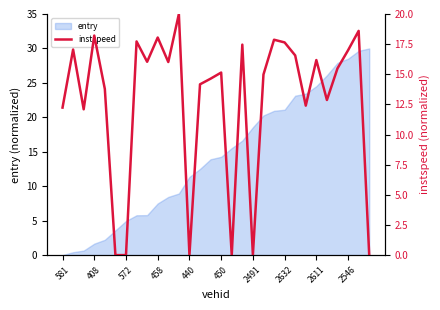

Is it true that entry equals 28.5 at 2546?

True